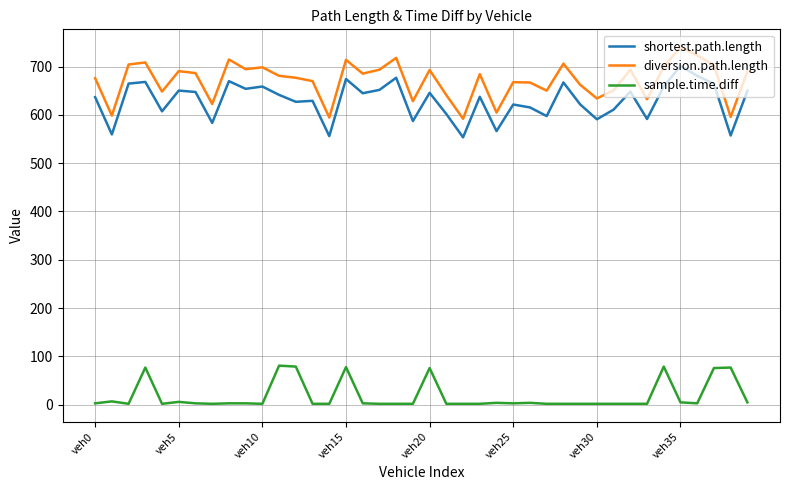

List the series in order of their peak value, highest first.

diversion.path.length, shortest.path.length, sample.time.diff